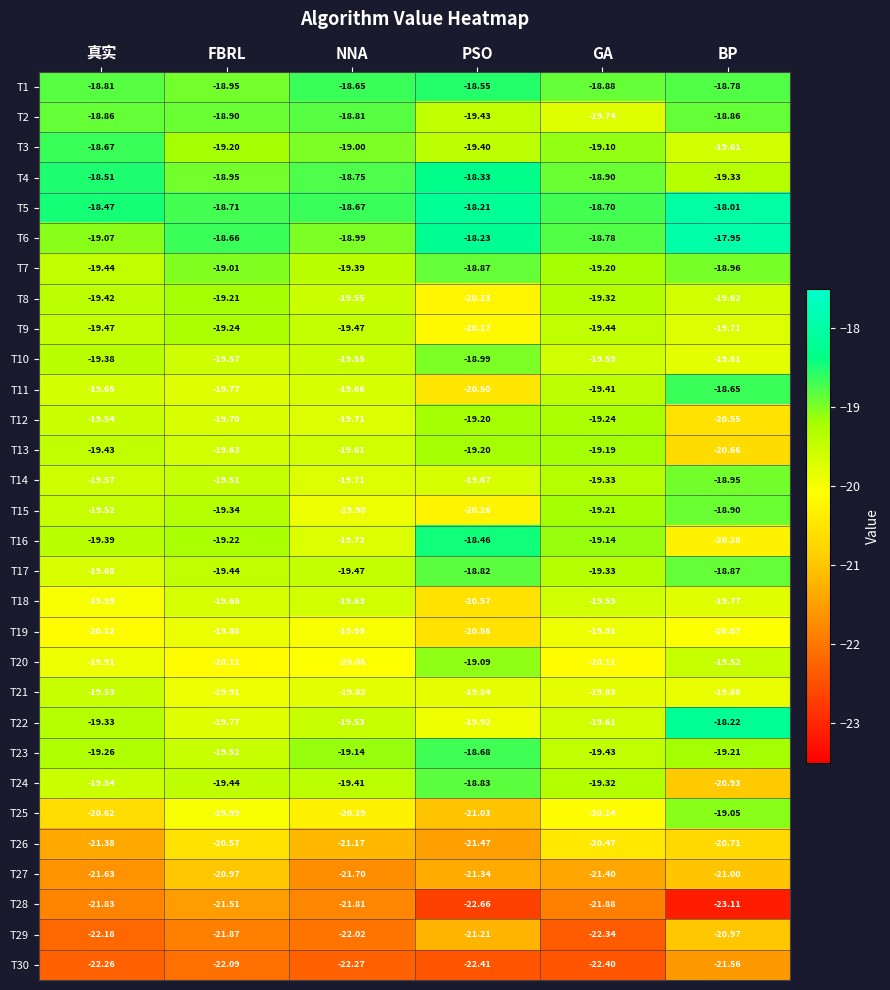

At how many categories does at least one series exceed -20?

6